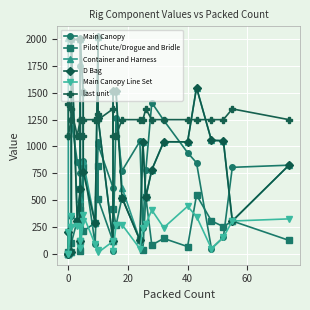

What are all the series names shown in the legend?

Main Canopy, Pilot Chute/Drogue and Bridle, Container and Harness, D Bag, Main Canopy Line Set, last unit